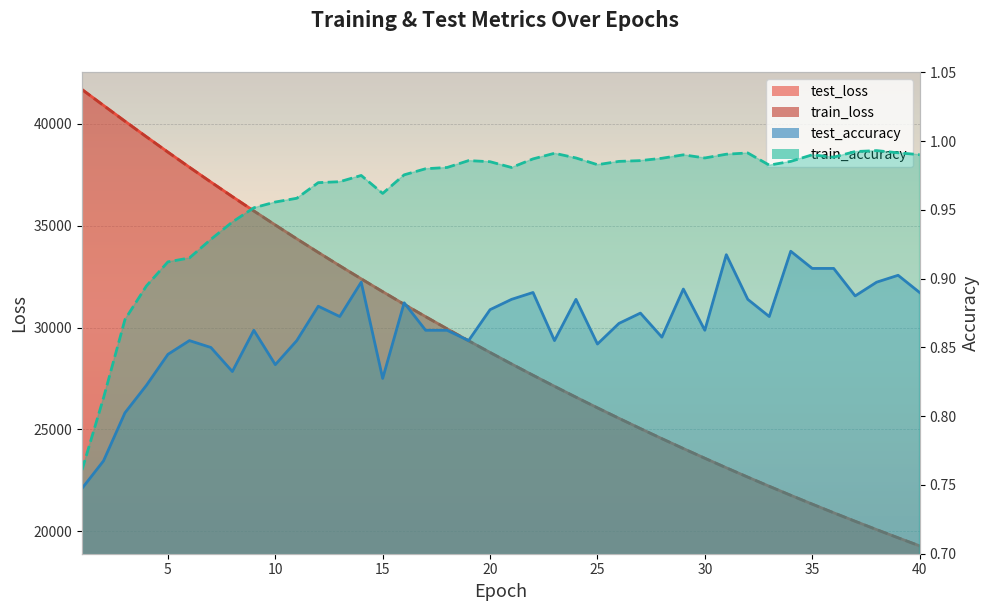

Does the chart display data point markers on the line(s)?

No